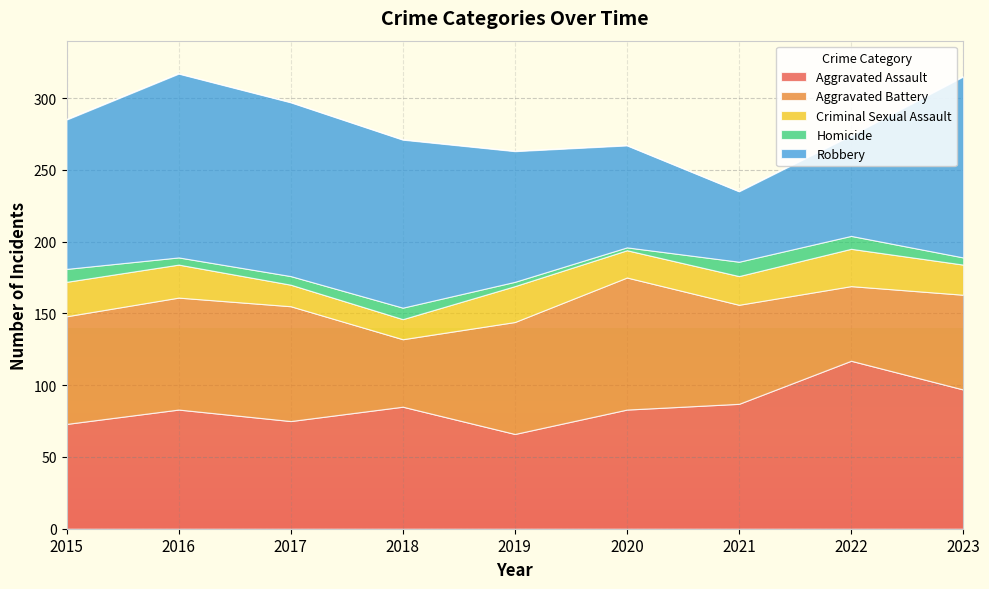

Where is the first local minimum for Aggravated Battery?

2018